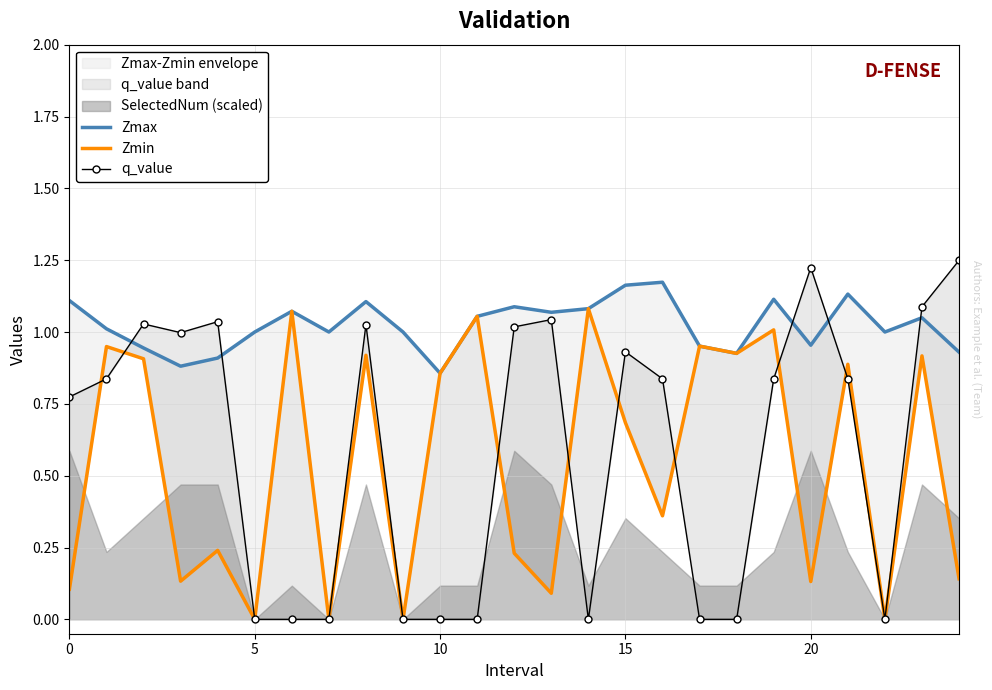

True or false: Zmin has a value of 0.5 at 6.

False